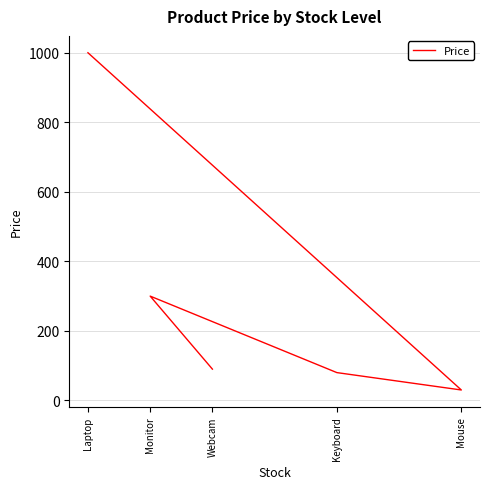

What is the difference between the maximum and second lowest values?

920.0